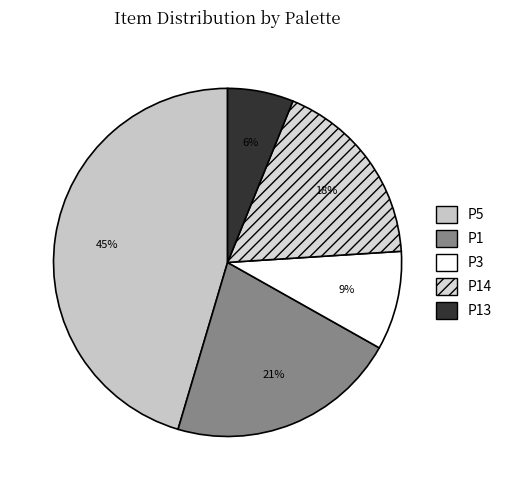

Is there a majority slice in this chart?

No